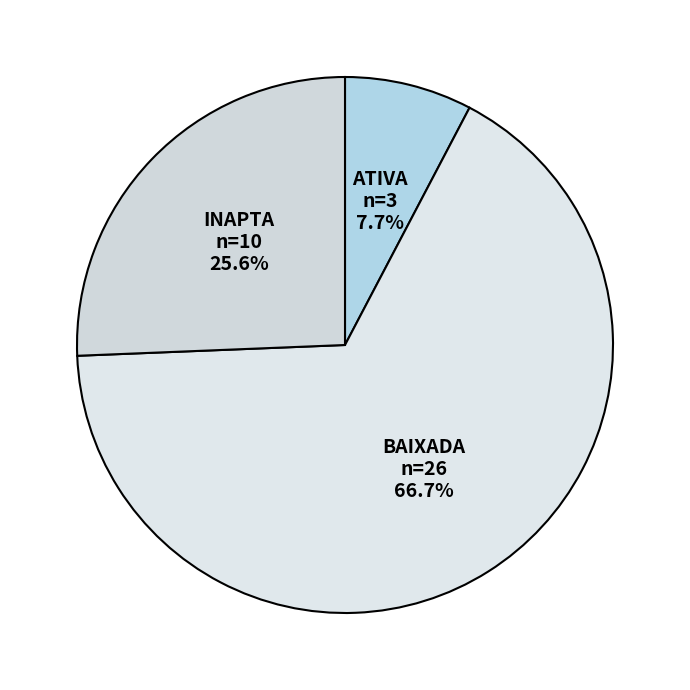

To the nearest percent, what is the combined percentage of BAIXADA and INAPTA?

92%